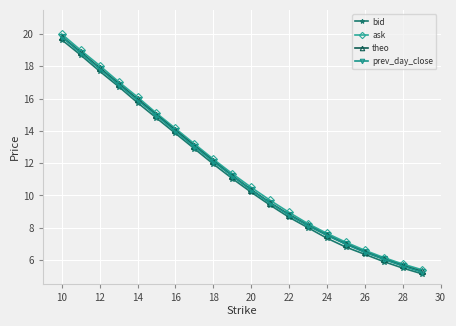

How many lines are shown in the chart?

4